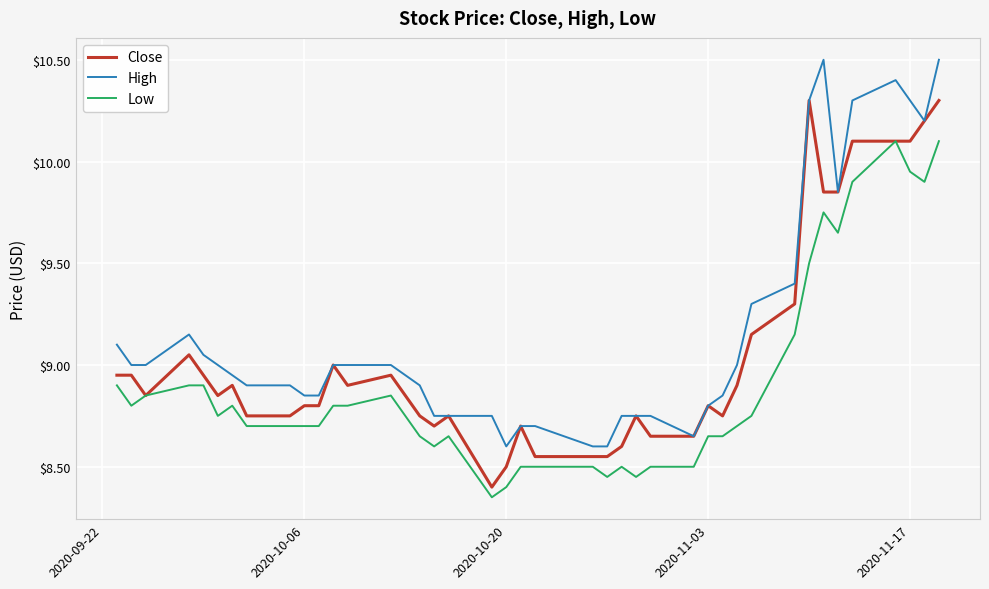

Which series has the largest total across all categories?

High